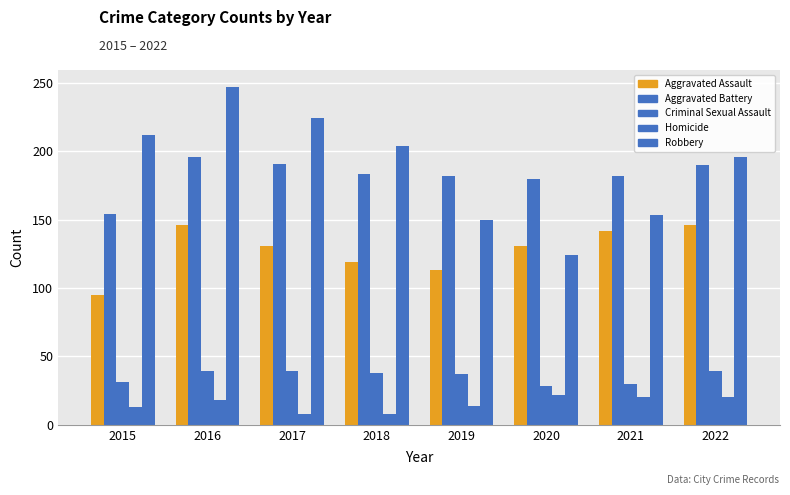

Reading left to right, list all the values displayed in this chart.

Aggravated Assault: 95	146	131	119	113	131	142	146
Aggravated Battery: 154	196	191	183	182	180	182	190
Criminal Sexual Assault: 31	39	39	38	37	28	30	39
Homicide: 13	18	8	8	14	22	20	20
Robbery: 212	247	224	204	150	124	153	196